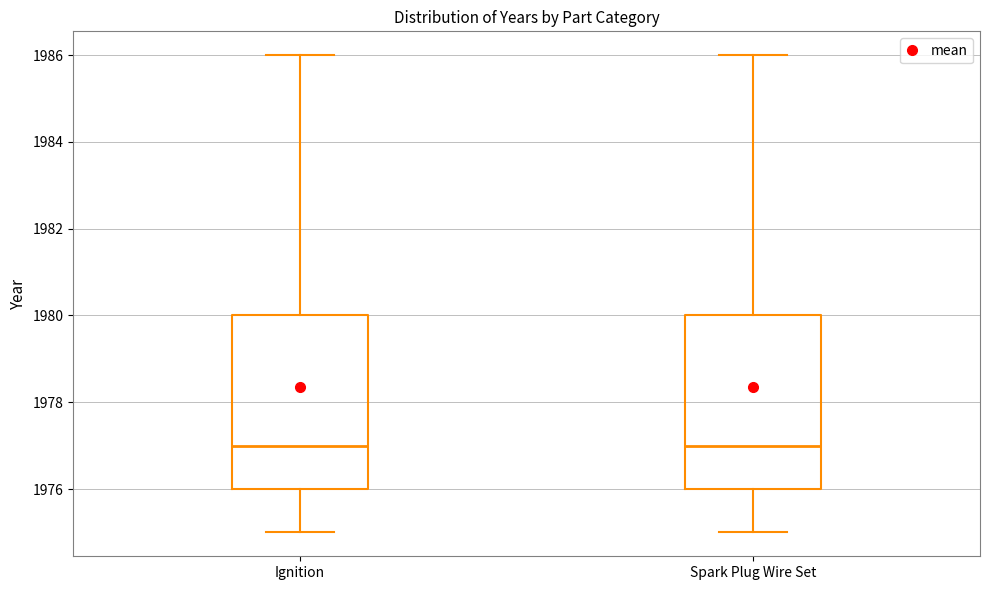

Where is the lower edge of the box for Spark Plug Wire Set on the y-axis? The values are not printed on the chart, so give them approximately, as read against the axis.

1976